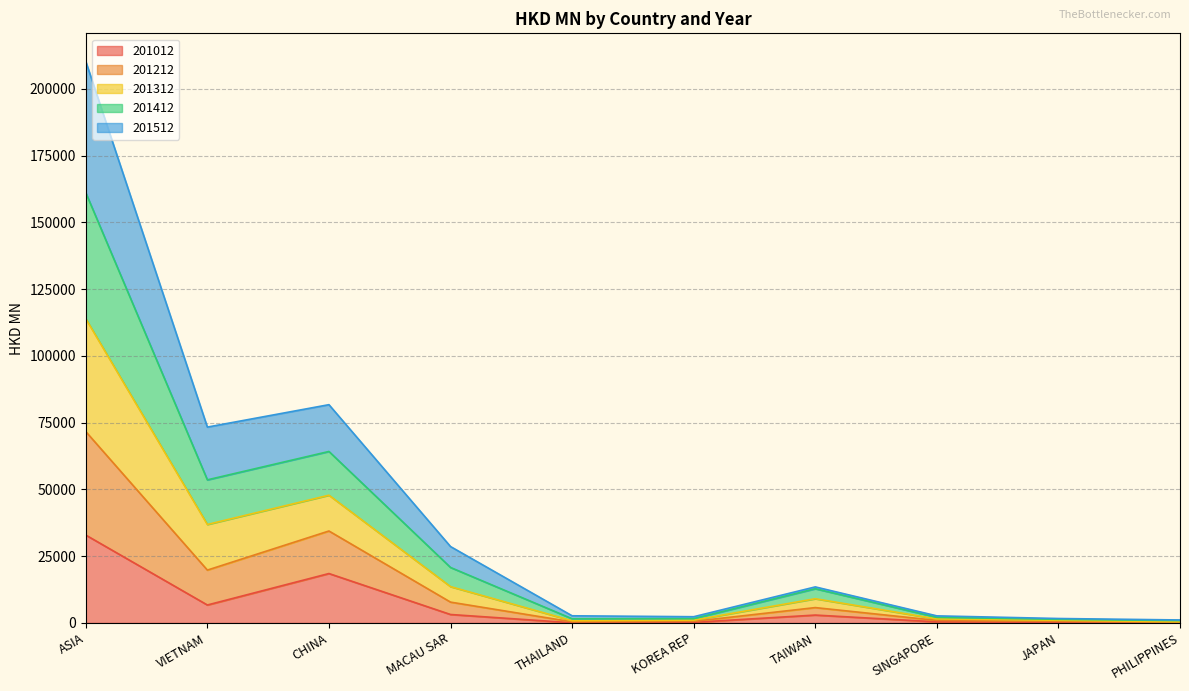

At which label does 201012 reach its peak?

ASIA